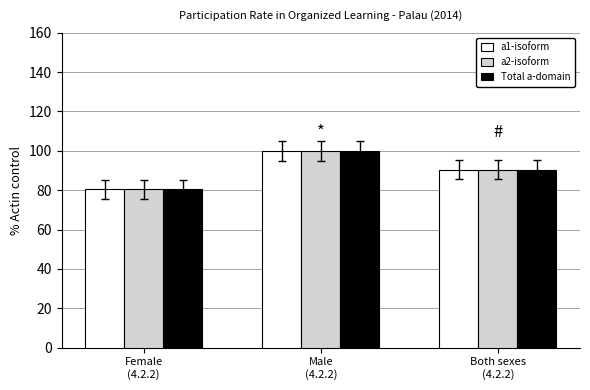

What is the approximate value of Total a-domain at Male
(4.2.2)?

100.0